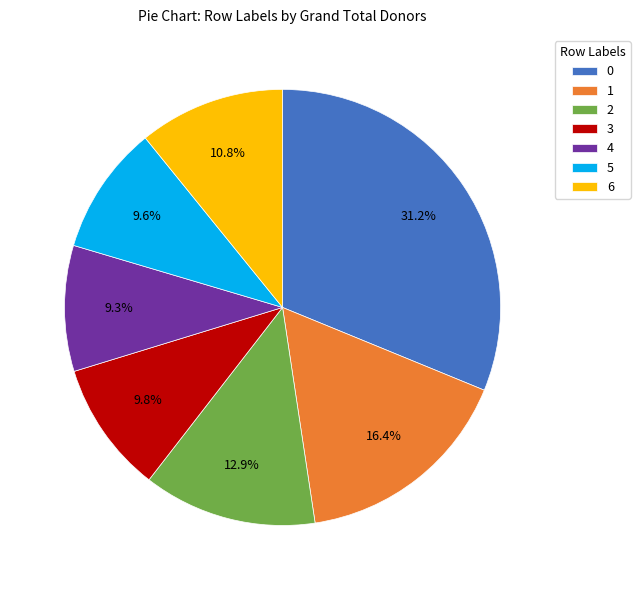

To the nearest percent, what is the combined percentage of 1 and 6?

27%